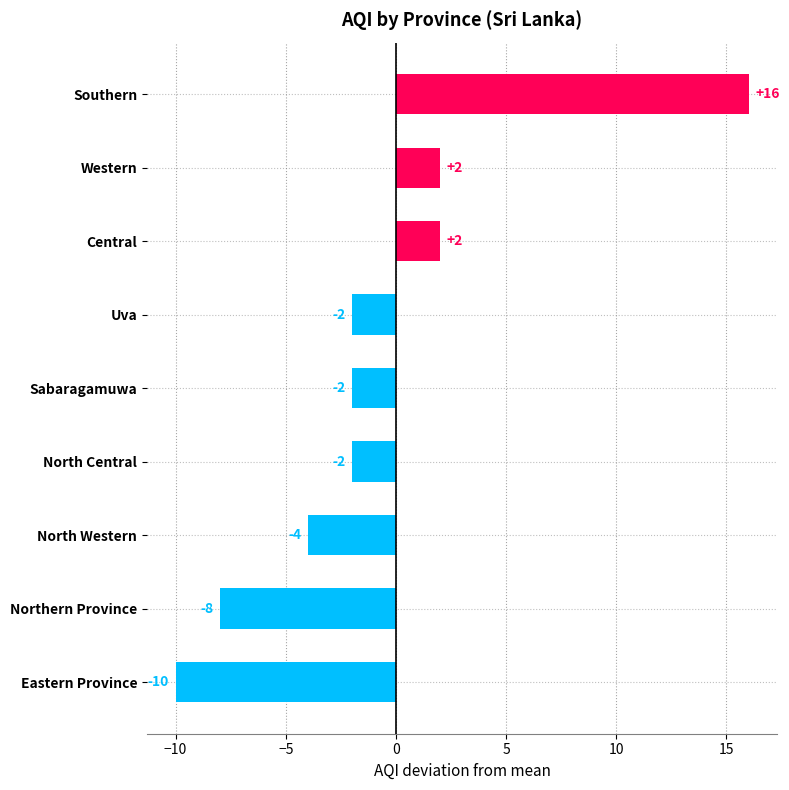

What is the difference between the maximum and minimum values?

26